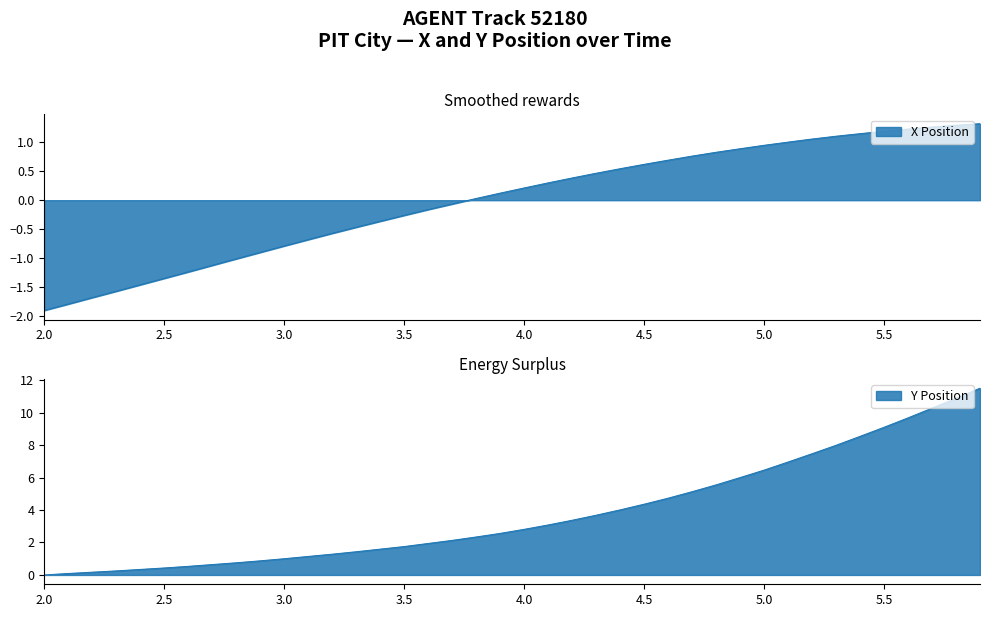

What is the difference between the maximum and minimum values in the Y series?

11.5